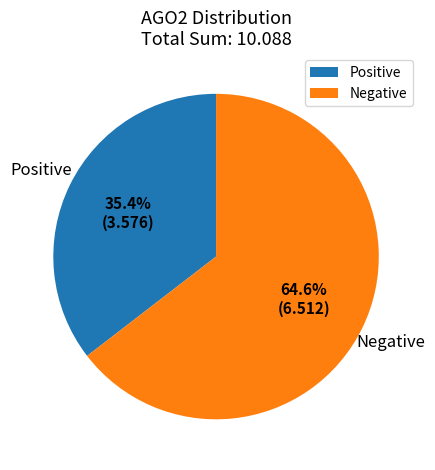

How many segments does this pie chart have?

2